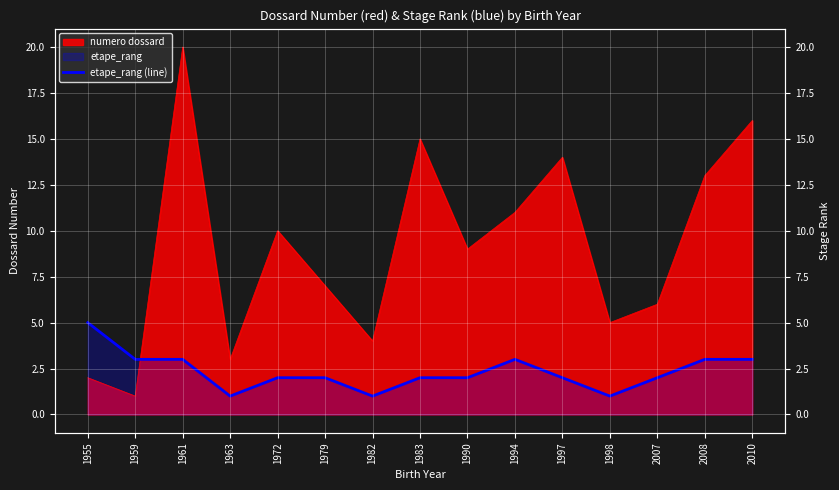

The value at 1994 is 1. True or false?

False